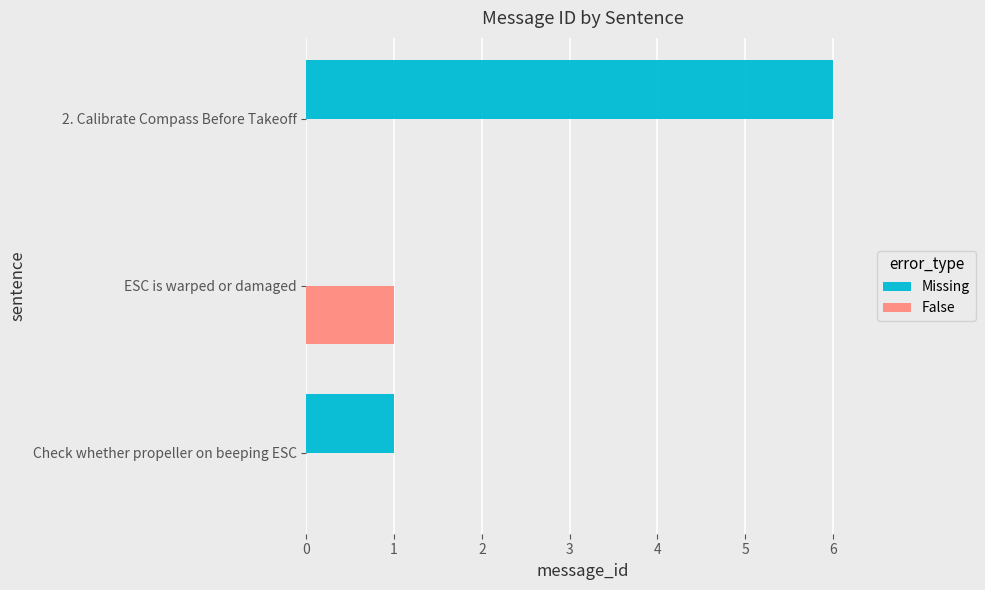

Where is Missing nearest to the value 3?

Check whether propeller on beeping ESC